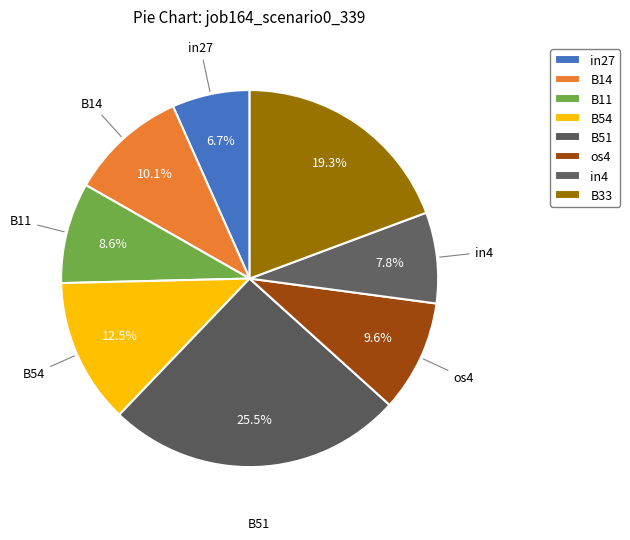

How many slices are in this pie chart?

8